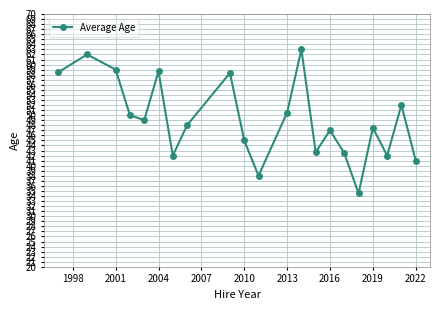

True or false: the data has more than 1 interior local peaks.

True